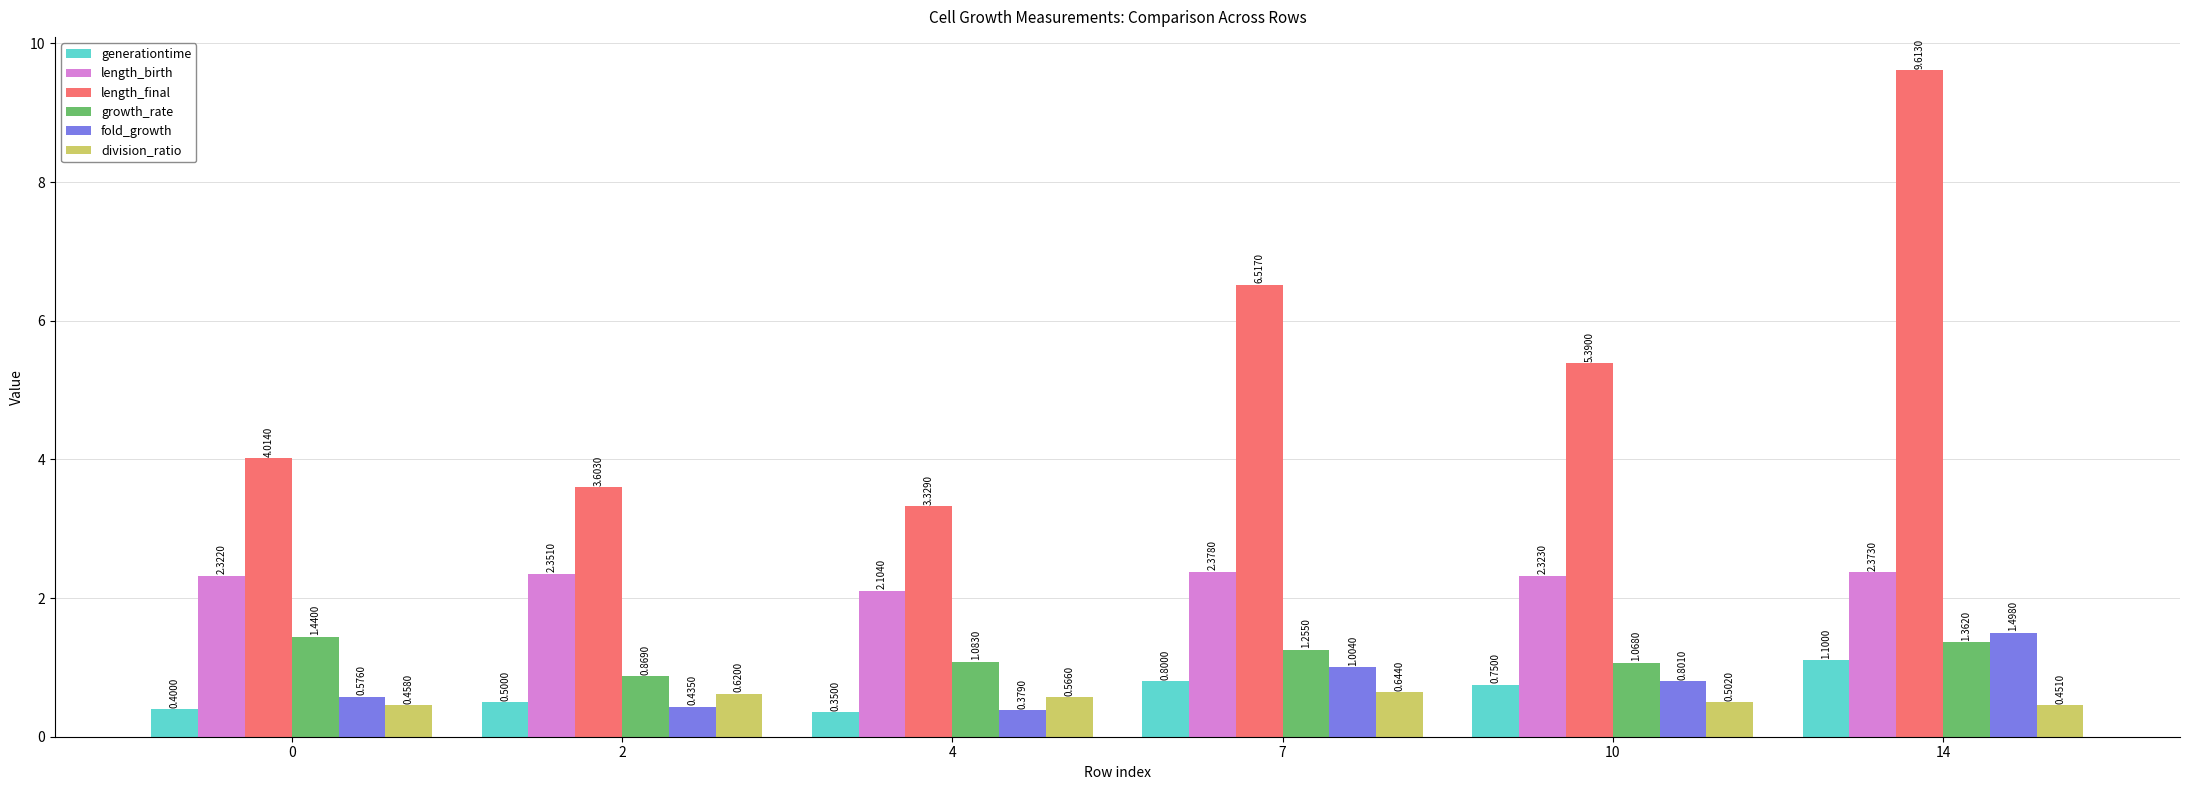

What is the average value of the length_final series?

5.4